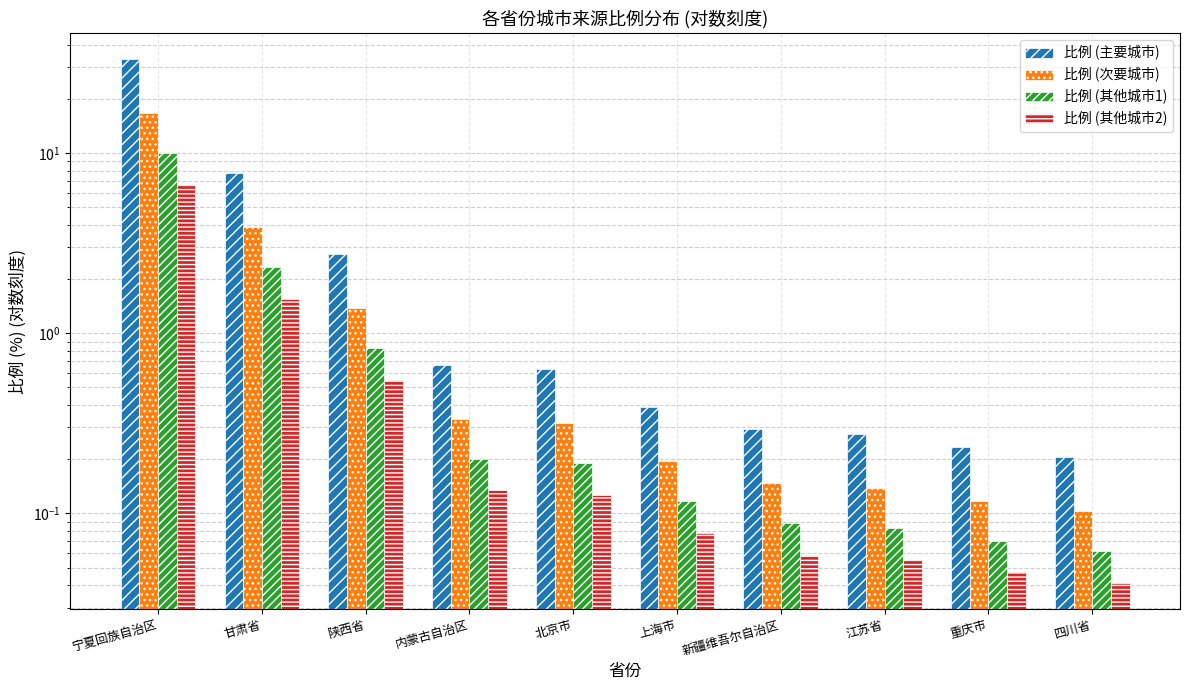

How many distinct data groups are displayed?

4